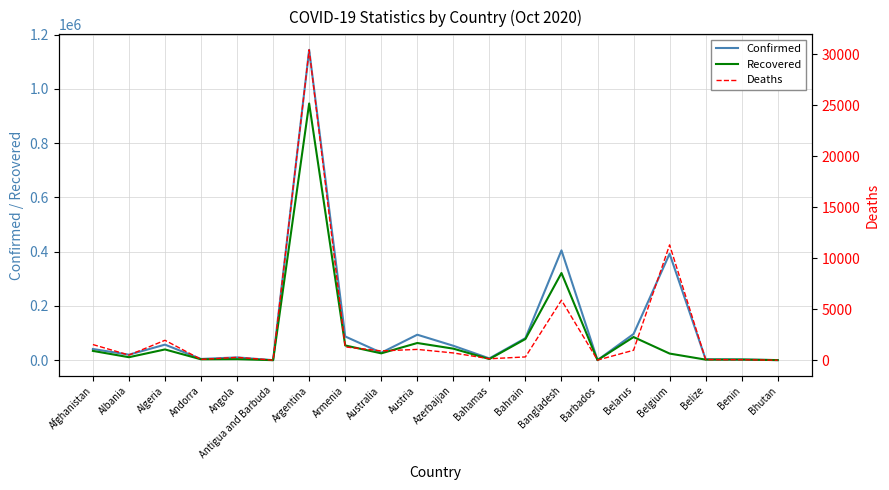

Reading left to right, transcribe all the data shown in this chart.

Confirmed: 41268	20315	57332	4567	10269	124	1143800	87432	27581	93949	53152	6607	81262	404760	234	96529	392258	3382	2643	346
Recovered: 34239	11007	39635	3260	3736	115	946134	54316	25244	63366	42516	4257	78102	321281	217	85332	24443	2127	2330	316
Deaths: 1532	499	1949	73	275	3	30442	1300	907	1056	708	138	317	5886	7	973	11308	56	41	0